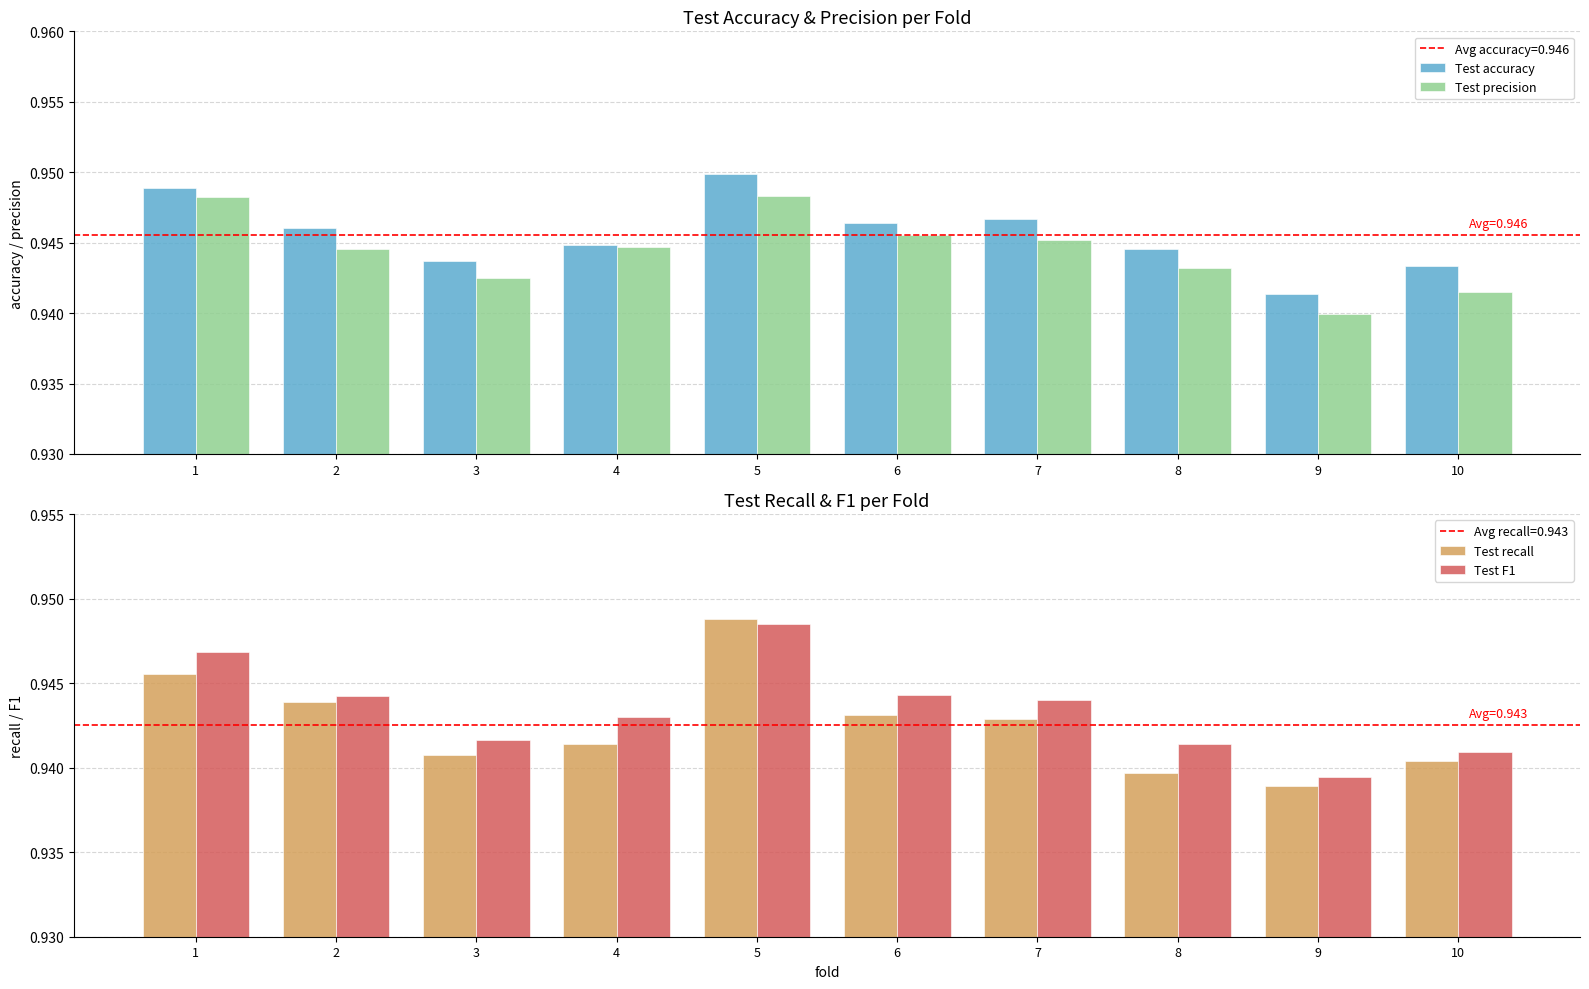

At which category does the chart reach its minimum across all series?

9